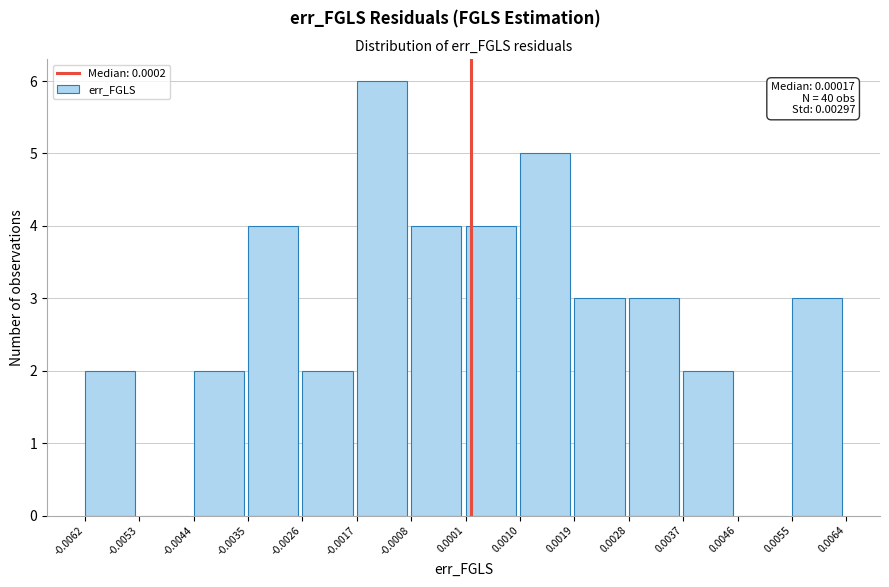

Over which range of the x-axis is the bar tallest?

-0.0017 to -0.0008